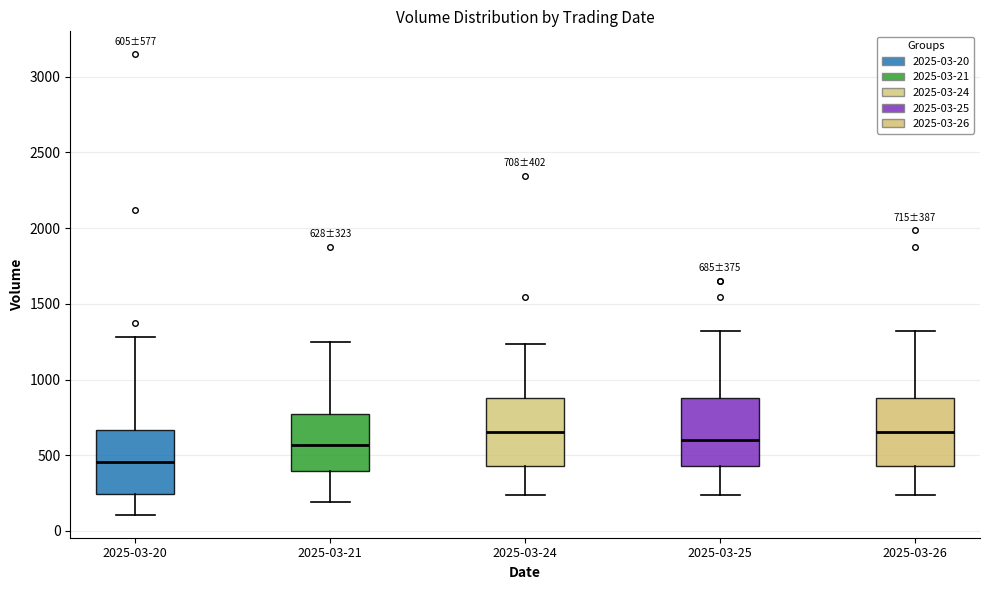

Which box's median line is the lowest?

2025-03-20